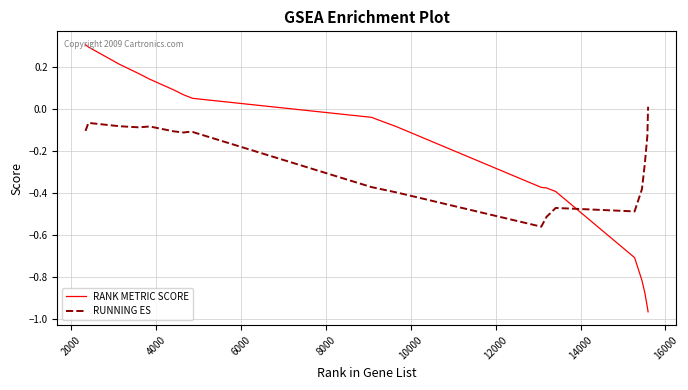

Which series has the largest range (max minus min)?

RANK METRIC SCORE